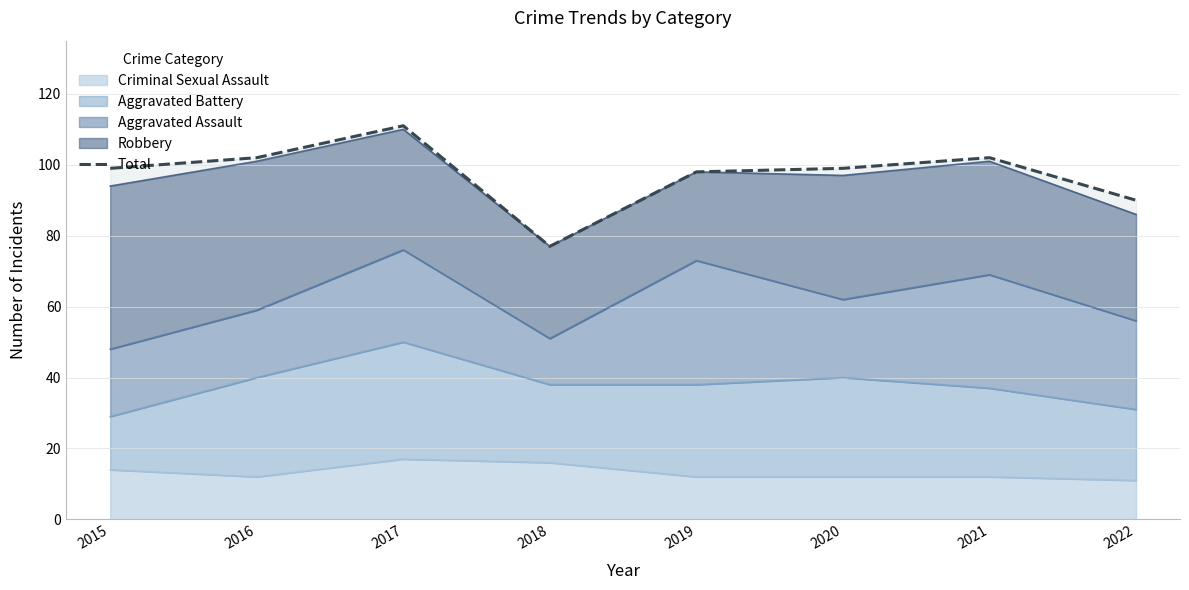

How many points are higher than both their immediate neighbors (excluding endpoints)?

2